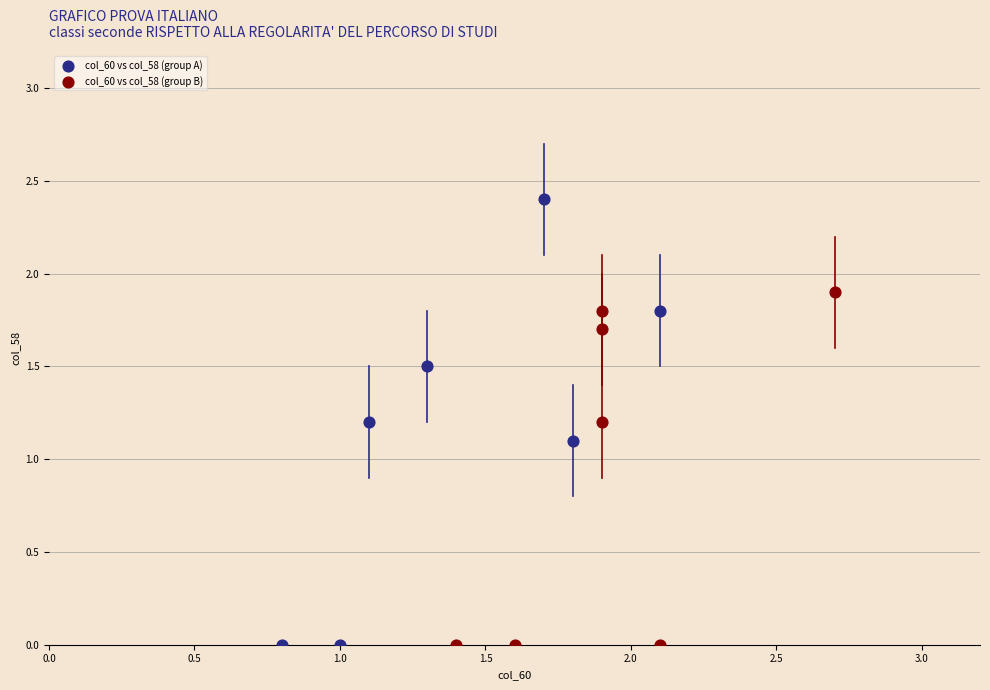

Which series has the largest Y range (max minus min)?

col_60 vs col_58 (group A)